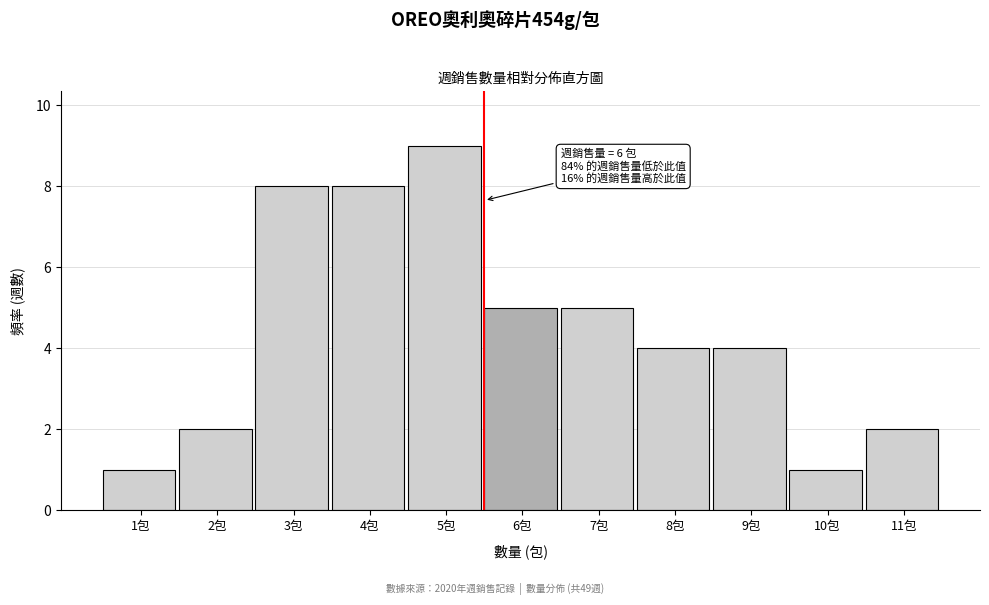

Reading right to left, extract all data points from this chart.

2	1	4	4	5	5	9	8	8	2	1